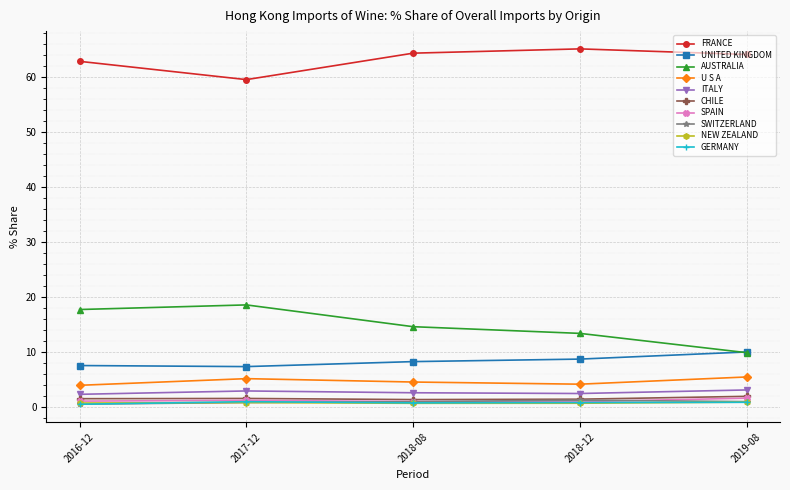

Where is the first local minimum for FRANCE?

2017-12